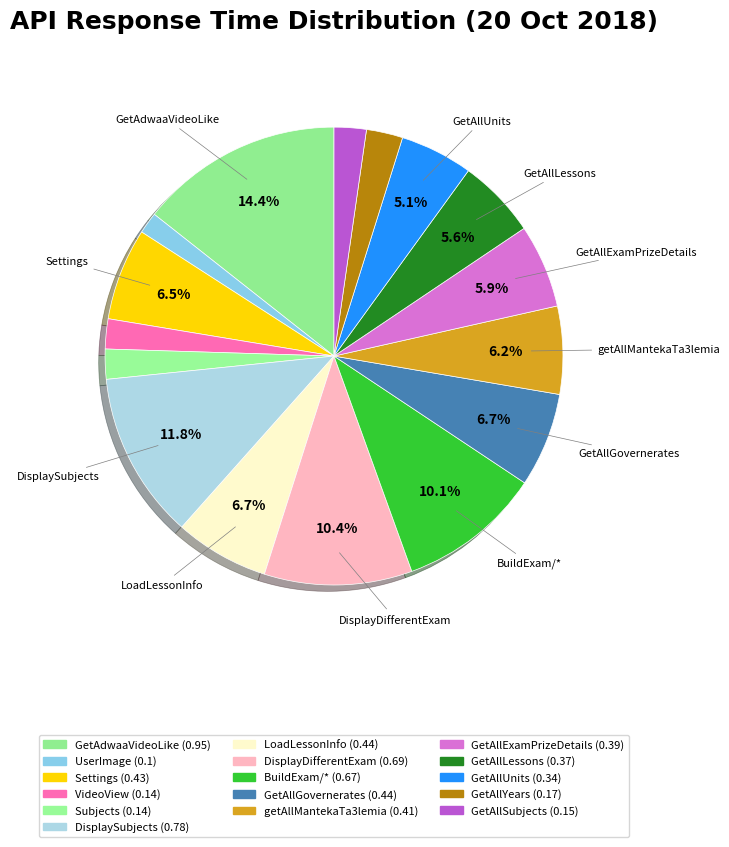

How many segments does this pie chart have?

16